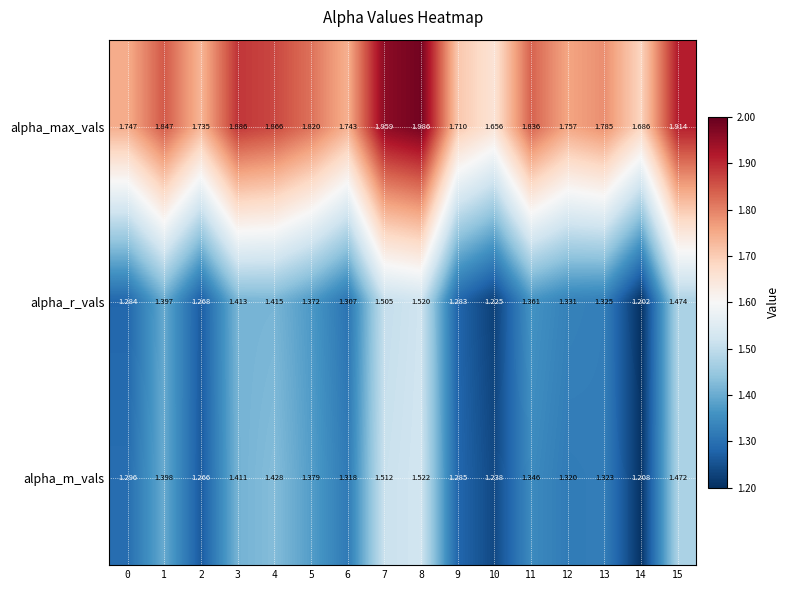

Which series changed the most between 11 and 14?

alpha_r_vals